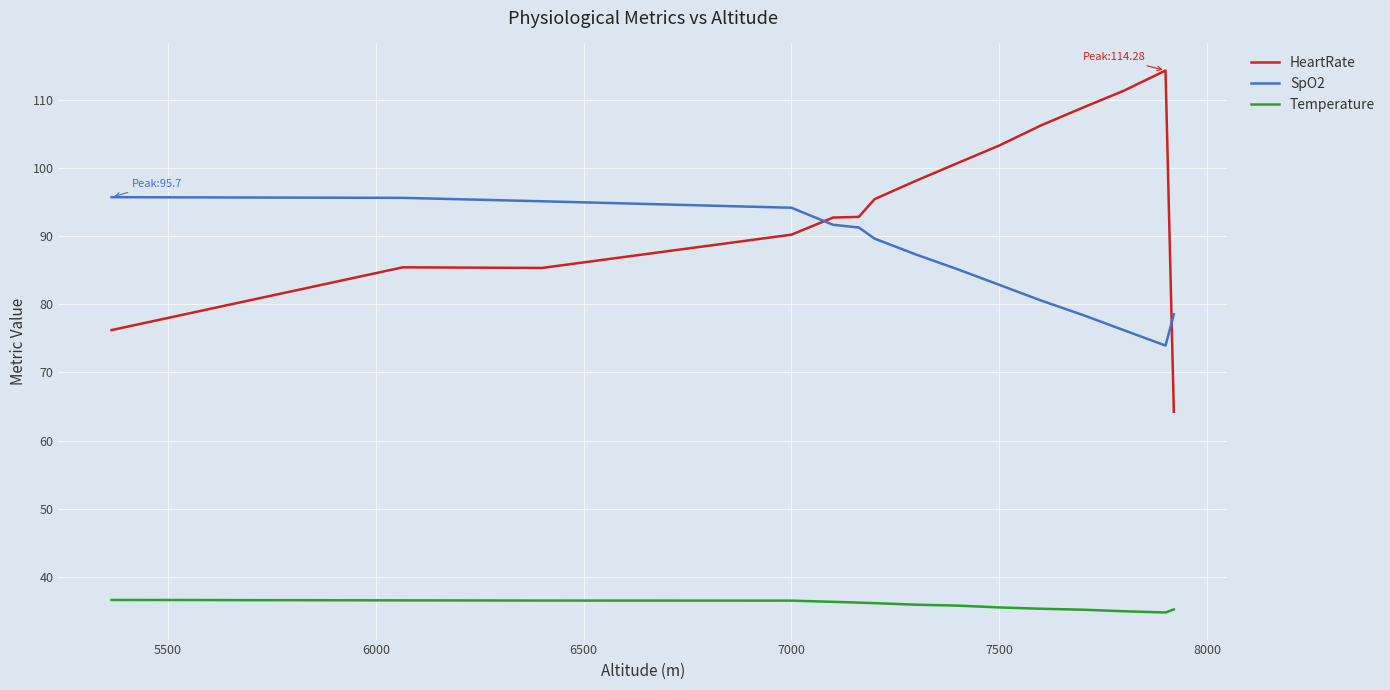

Which series has the widest spread of values?

HeartRate